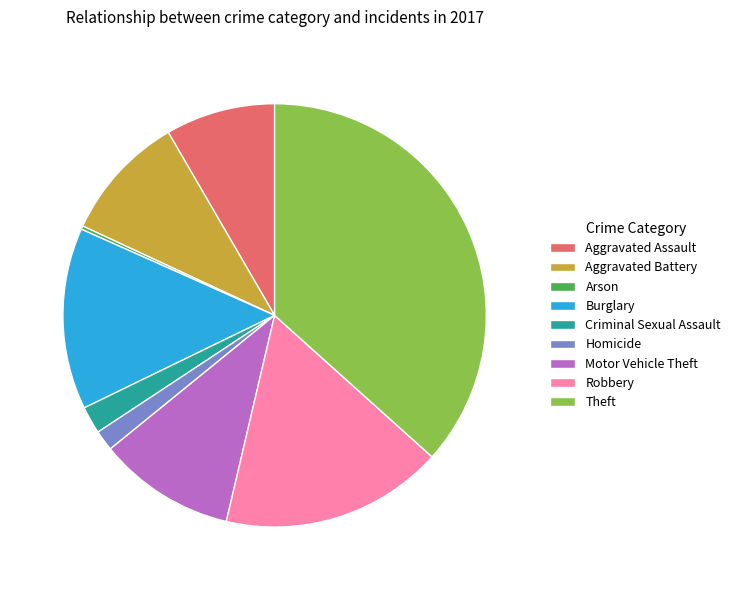

Is Theft the majority of the pie?

No